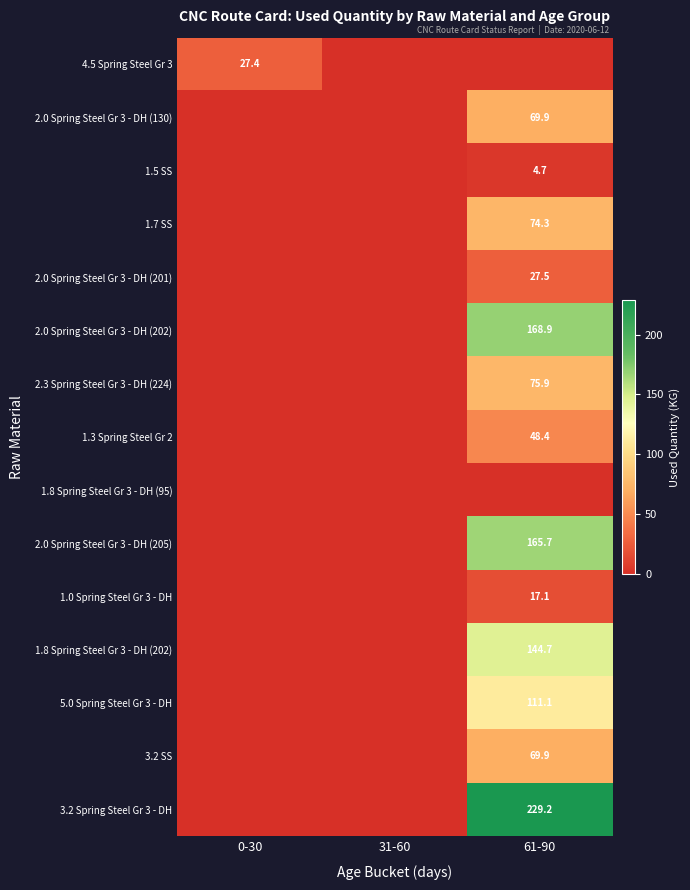

What is the total value across all series at 61-90?

1207.3